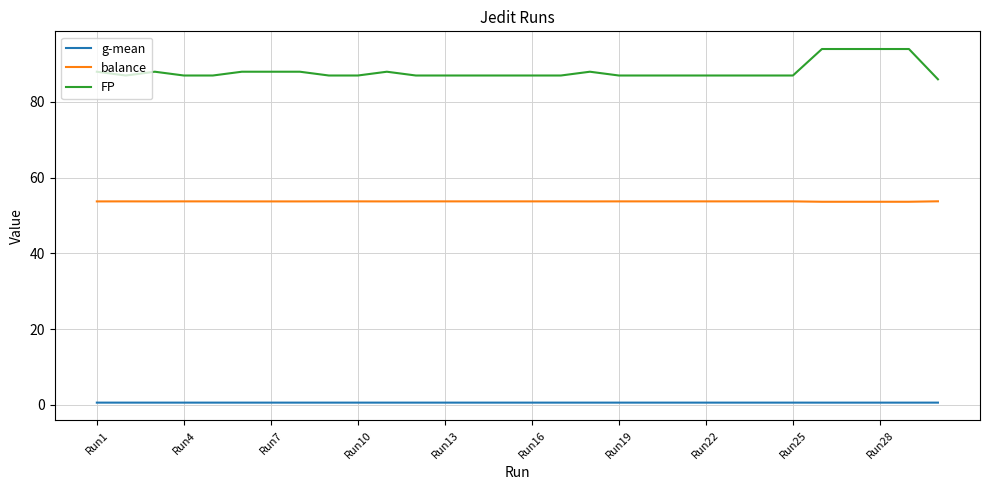

Which series has the largest range (max minus min)?

FP